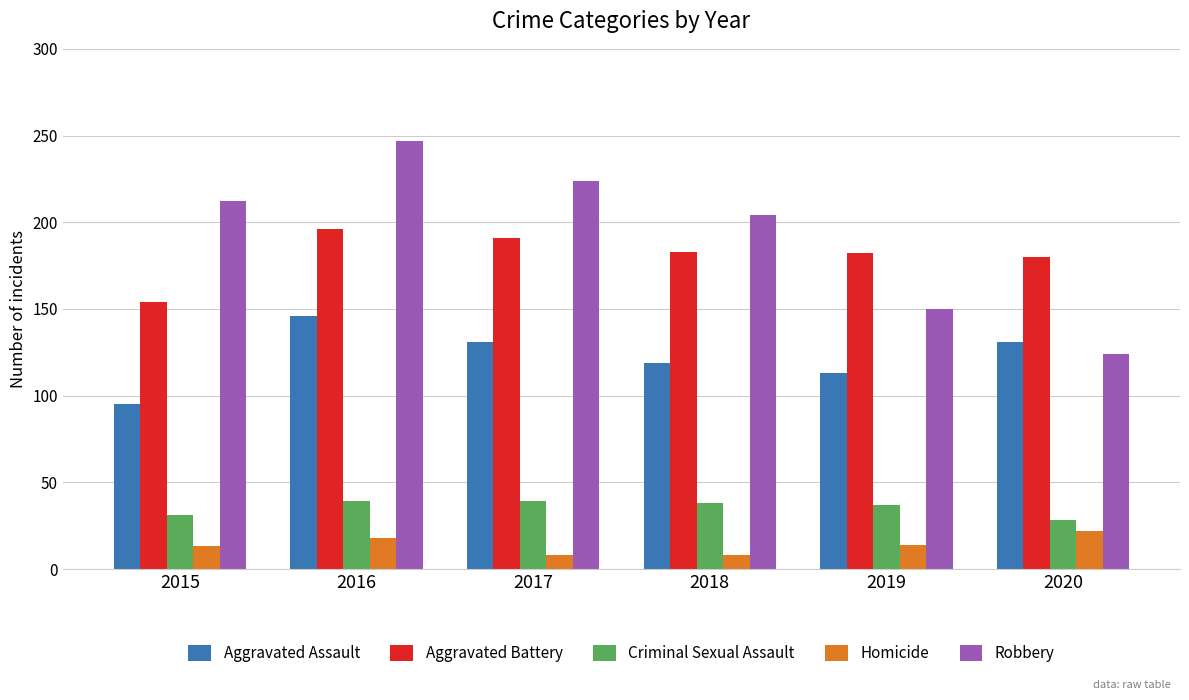

The Homicide series shows 8 at 2018. True or false?

True